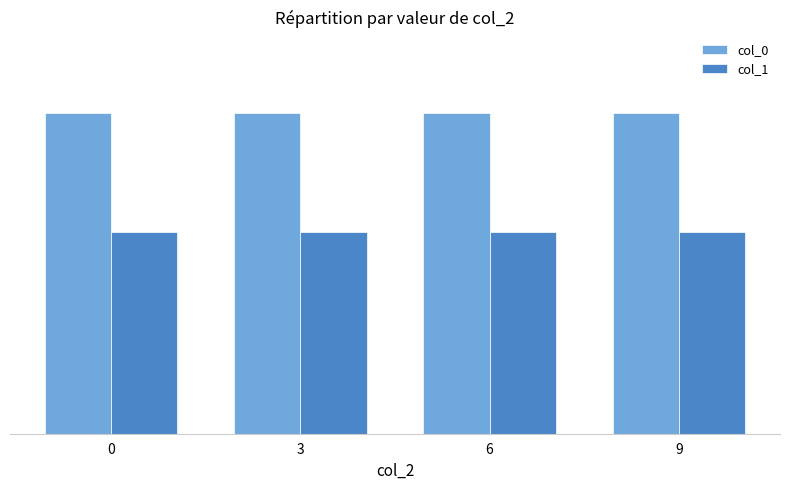

Are the bars horizontal?

No